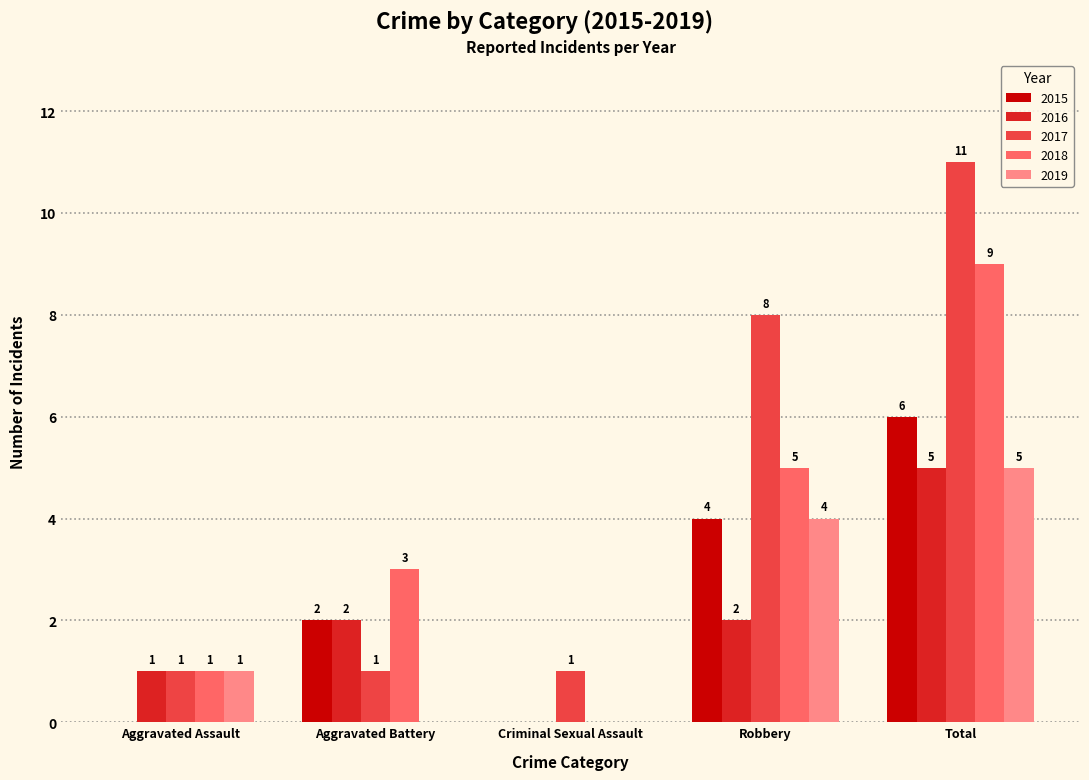

Which category has the highest value in the 2016 series?

Total